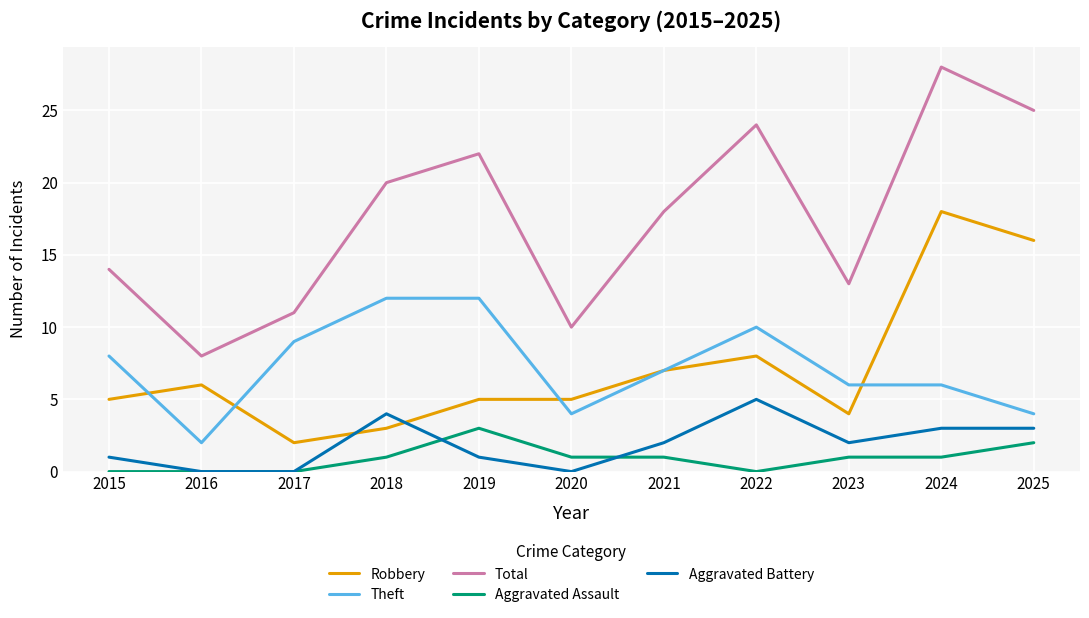

How many series are shown in this chart?

5